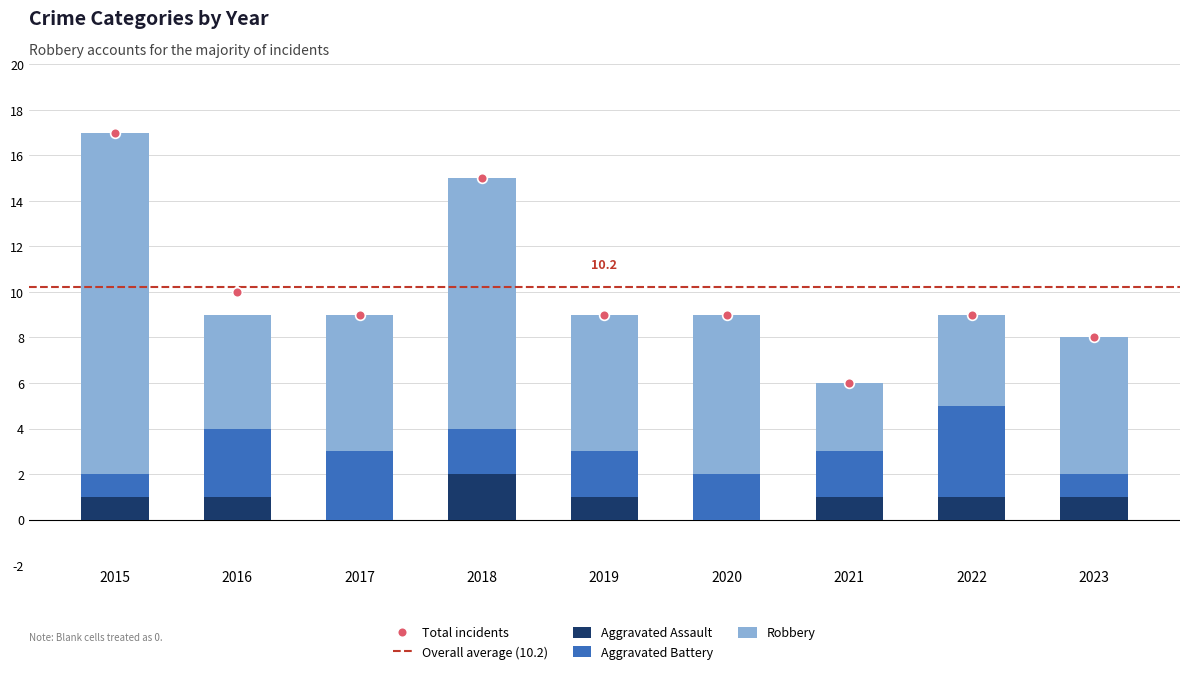

What is the difference between the maximum and minimum values in the Aggravated Assault series?

2